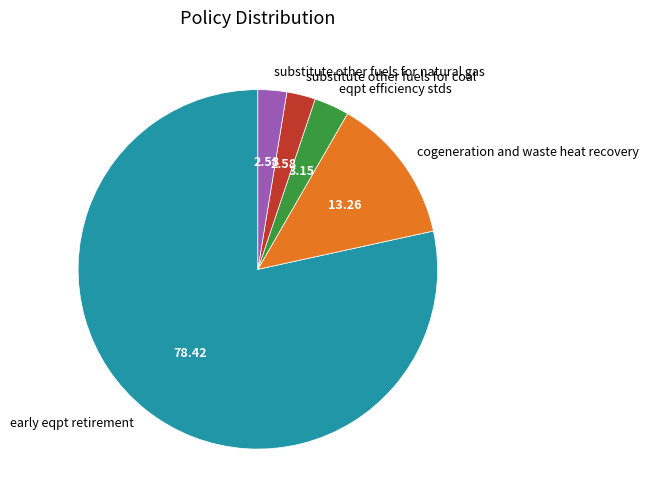

Which has a higher value, eqpt efficiency stds or early eqpt retirement?

early eqpt retirement